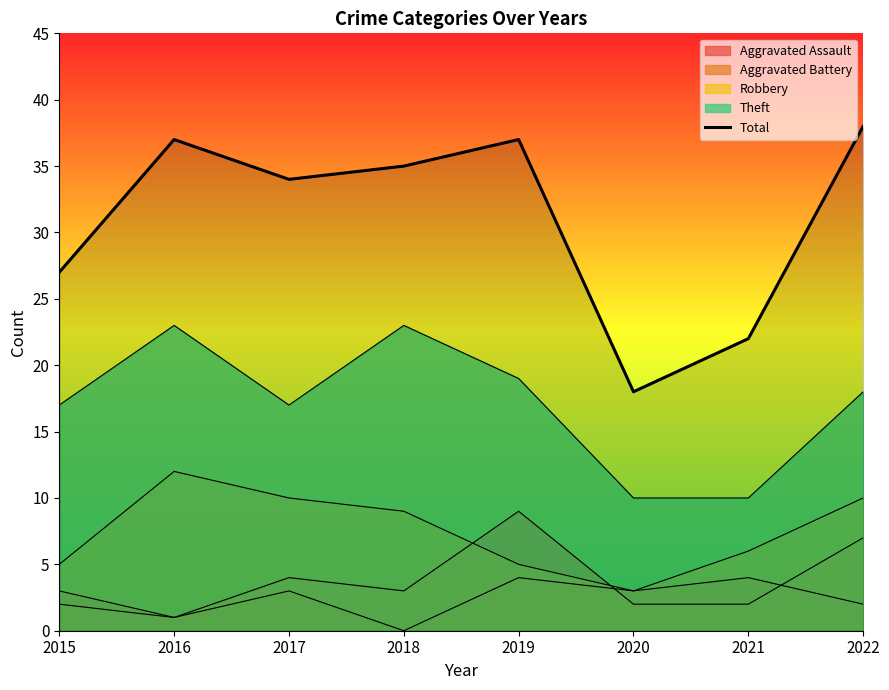

How many points are lower than both their immediate neighbors (excluding endpoints)?

2